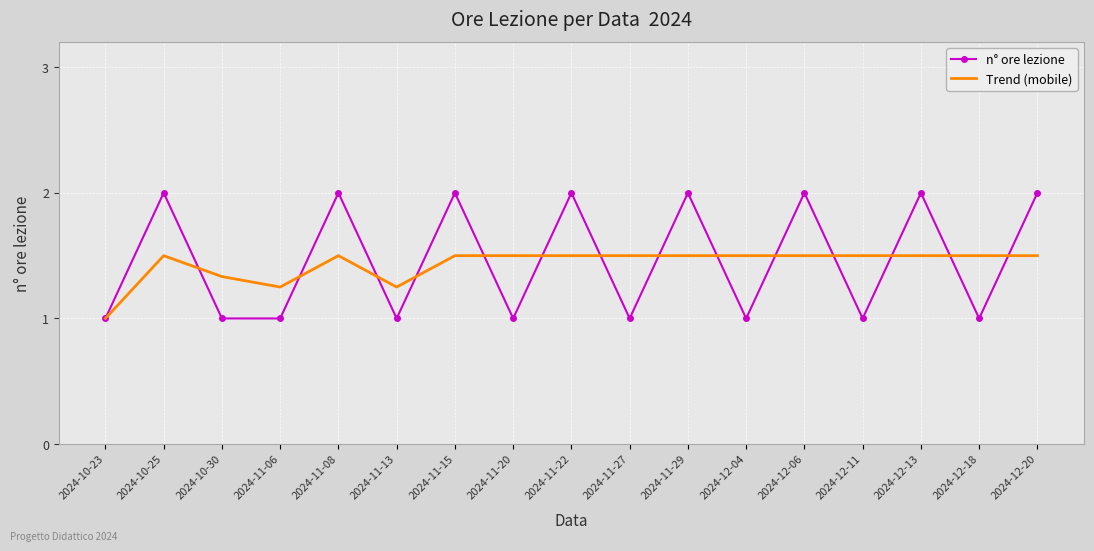

Rank the series by their average value, from lowest to highest.

Trend (mobile), n° ore lezione